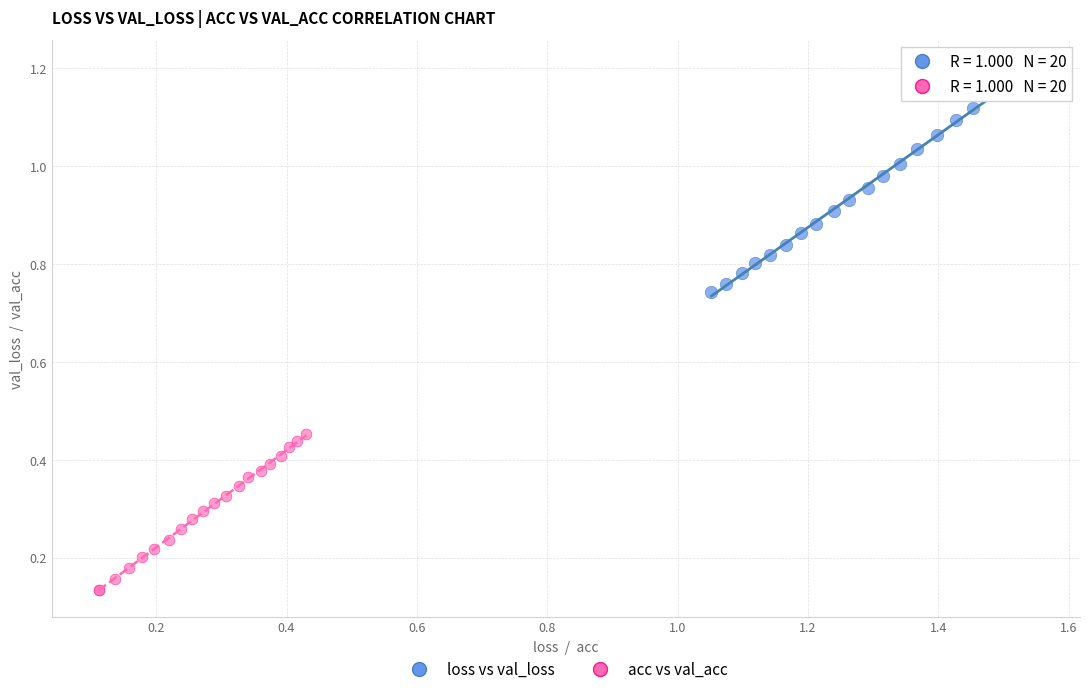

Which series contains the lowest Y value?

acc vs val_acc